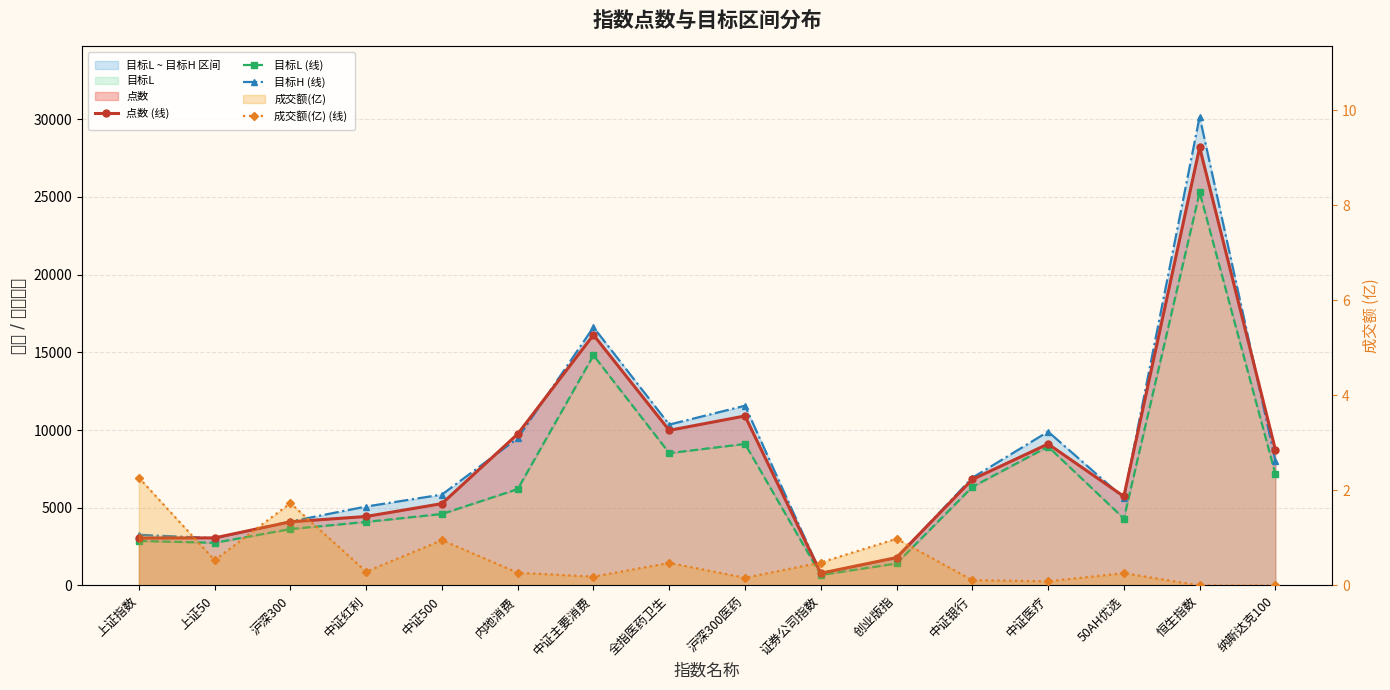

Which series has the widest spread of values?

目标H (线)